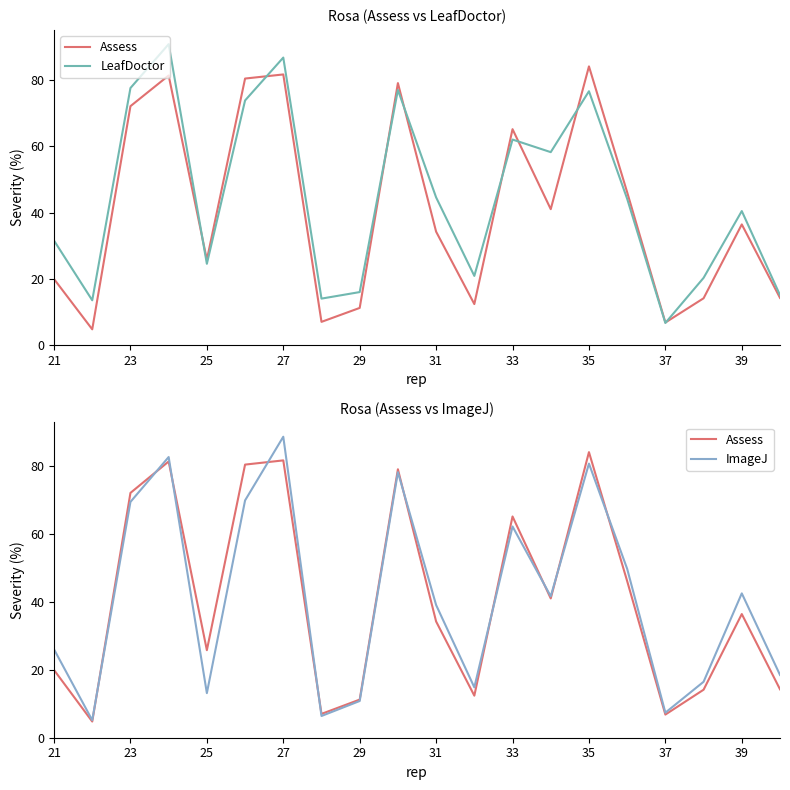

Does the chart have visible grid lines?

No